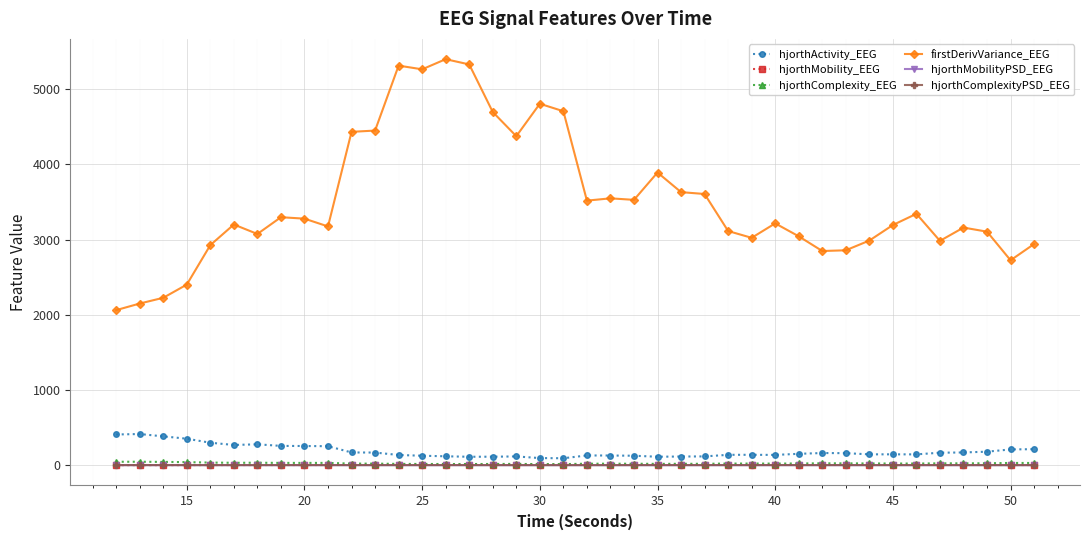

What is the maximum value shown in the chart?

5395.8